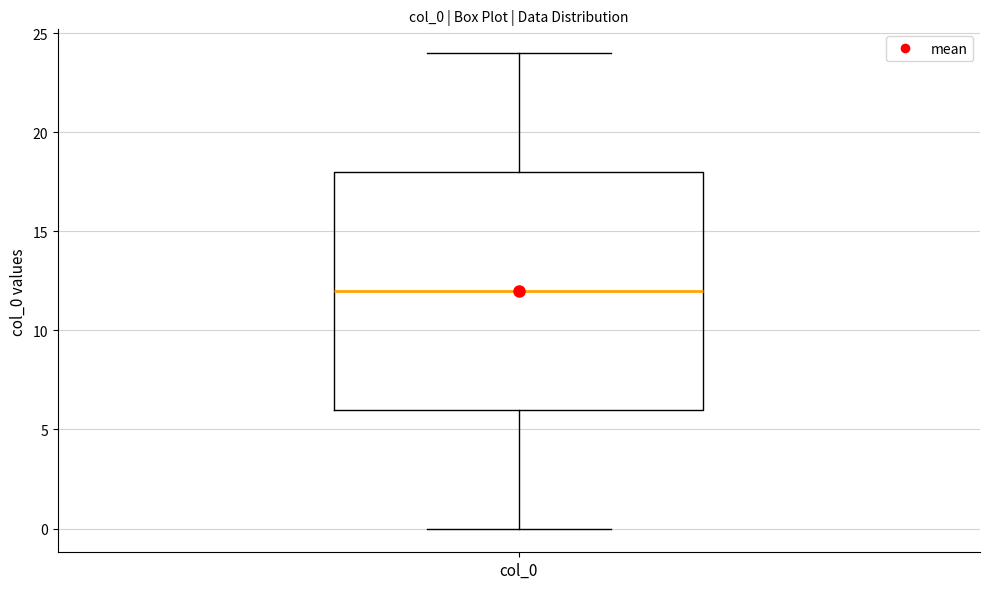

Transcribe this box plot: give where the median line is, the range the box spans, and where the two whiskers end, as read against the y-axis. The values are not printed on the chart, so give them approximately, as read against the axis.

median 12, box 6 to 18, whiskers 0 to 24